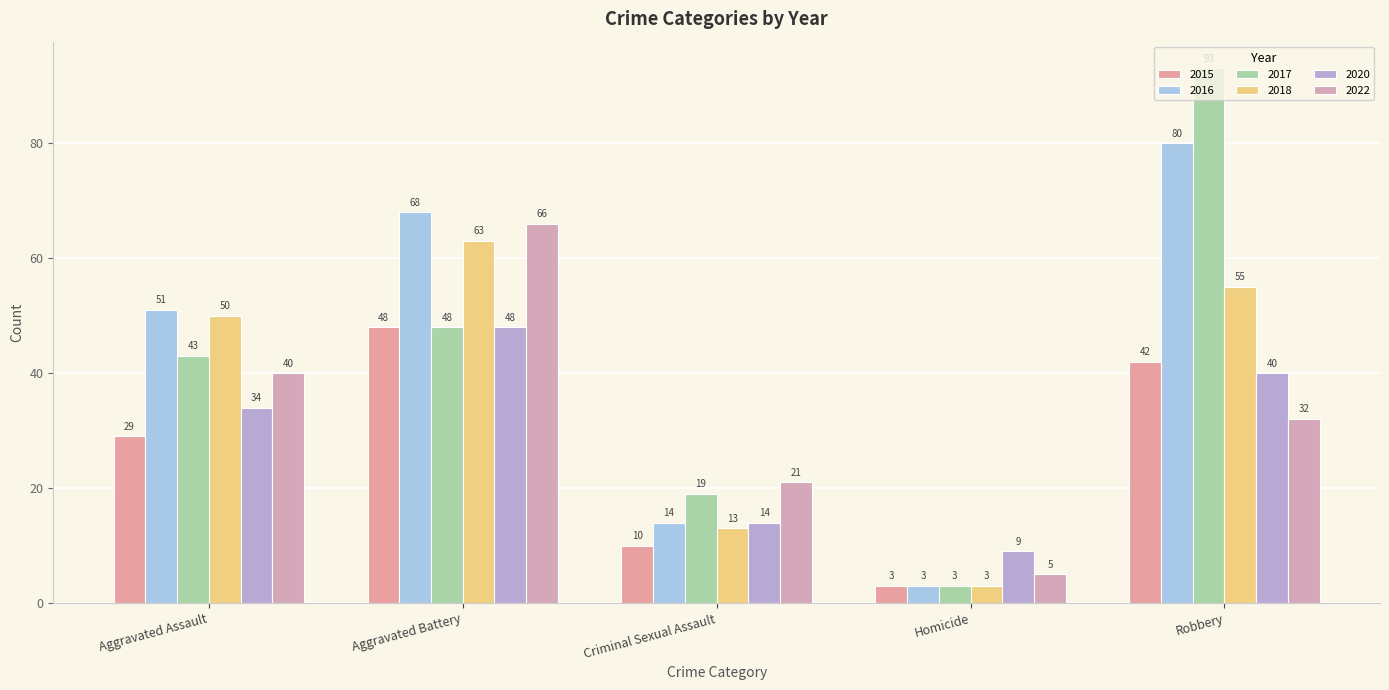

True or false: 2022 has a value of 2 at Homicide.

False